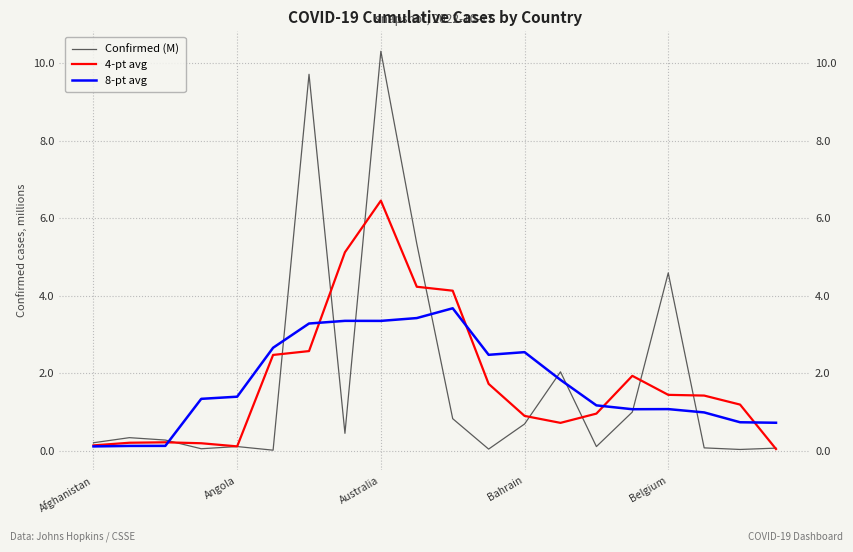

At which category is the sum across all series the highest?

Australia